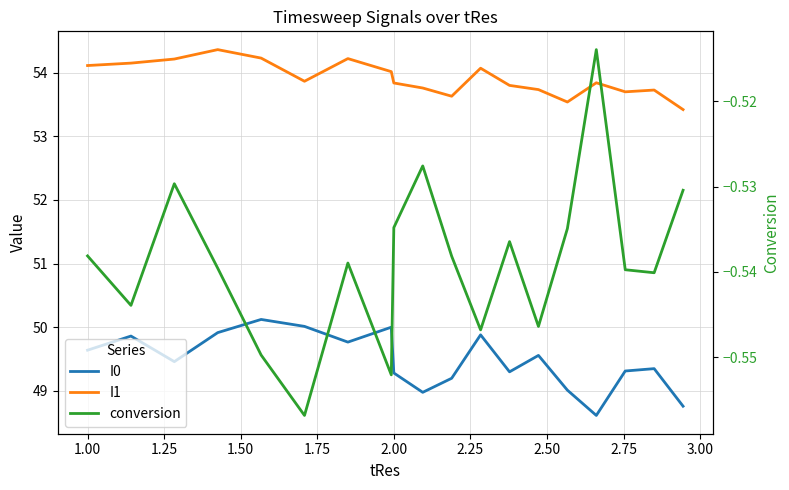

Does the chart have visible grid lines?

Yes